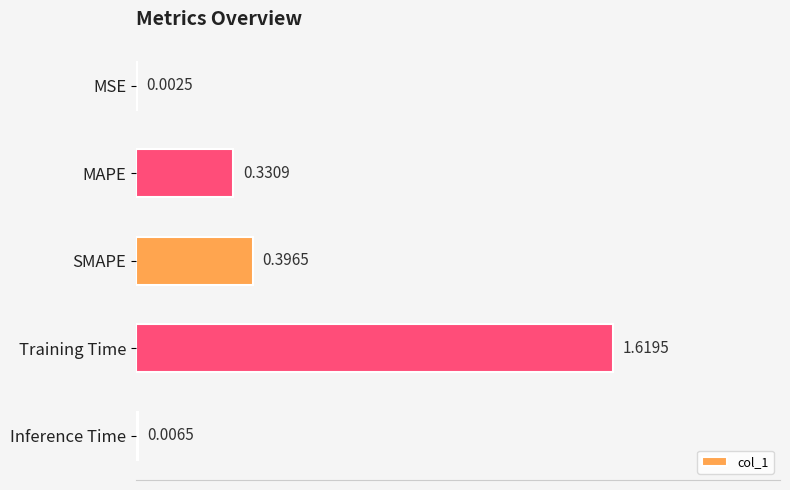

What is the change in value from MSE to SMAPE?

+0.4